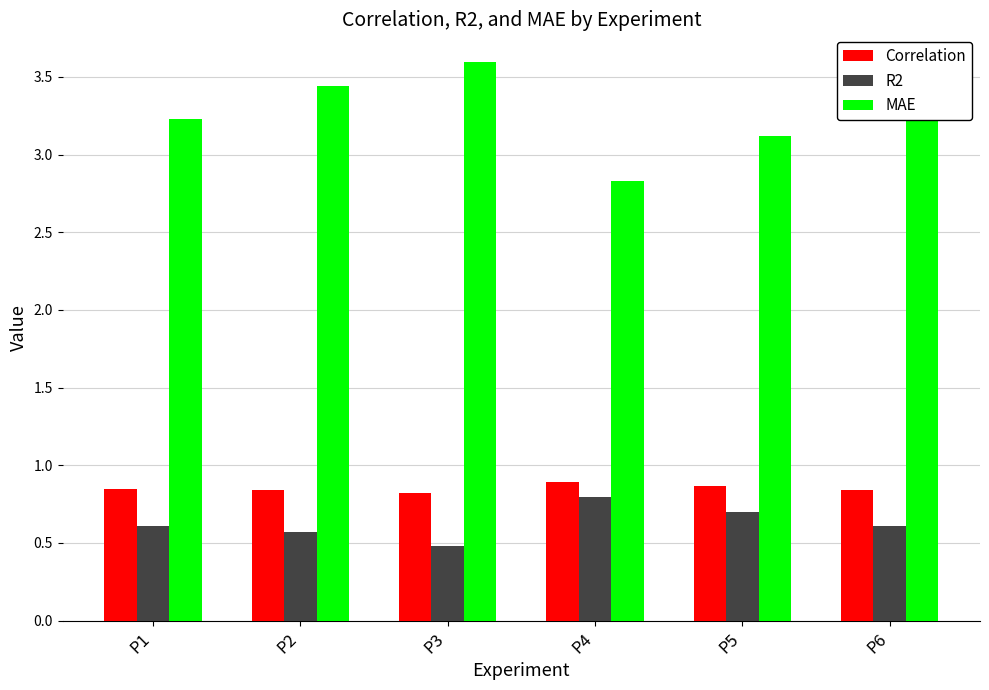

Which label corresponds to the smallest value in the chart?

P3